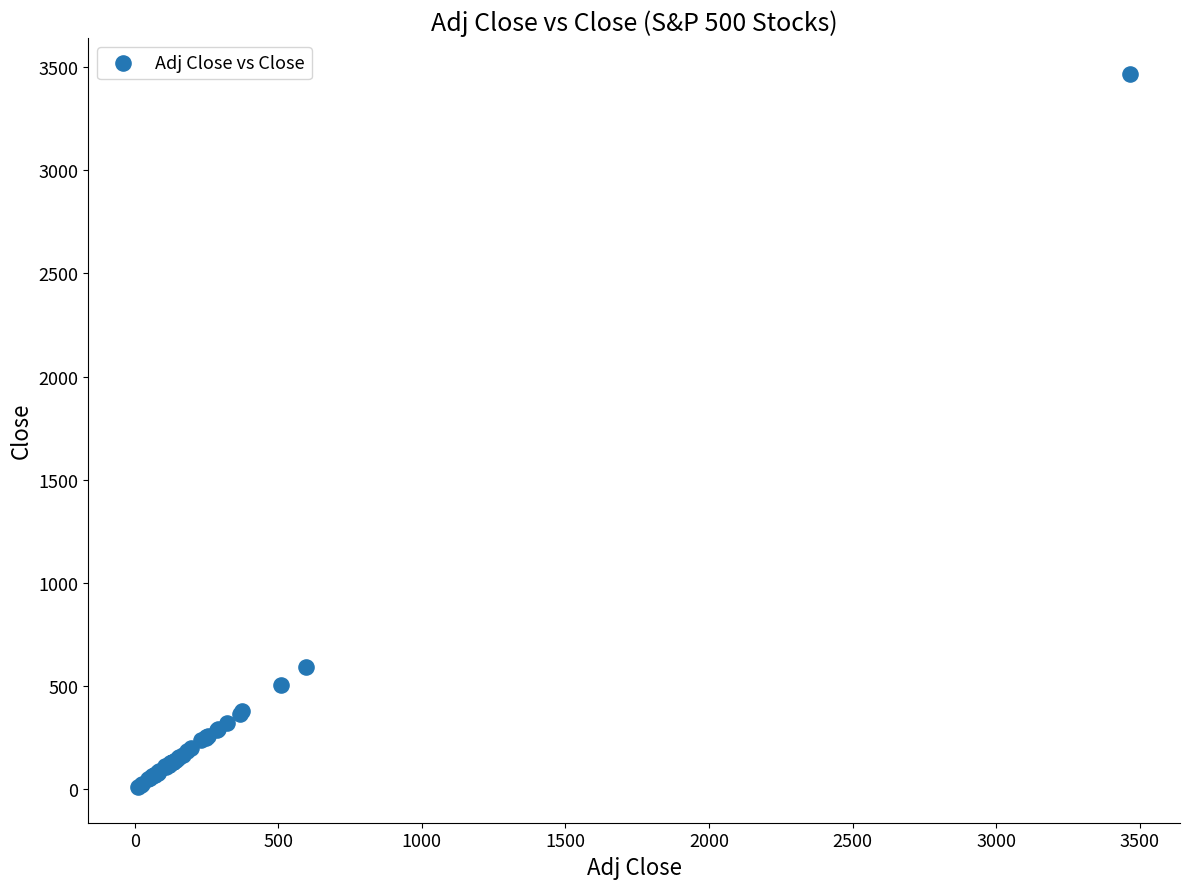

What Y value in the scatter plot is closest to 1739?

595.5